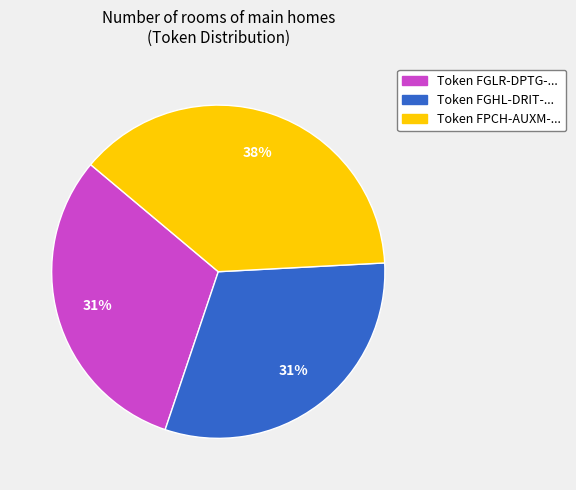

The Token FPCH-AUXM-... slice represents 45% of the pie. True or false?

False